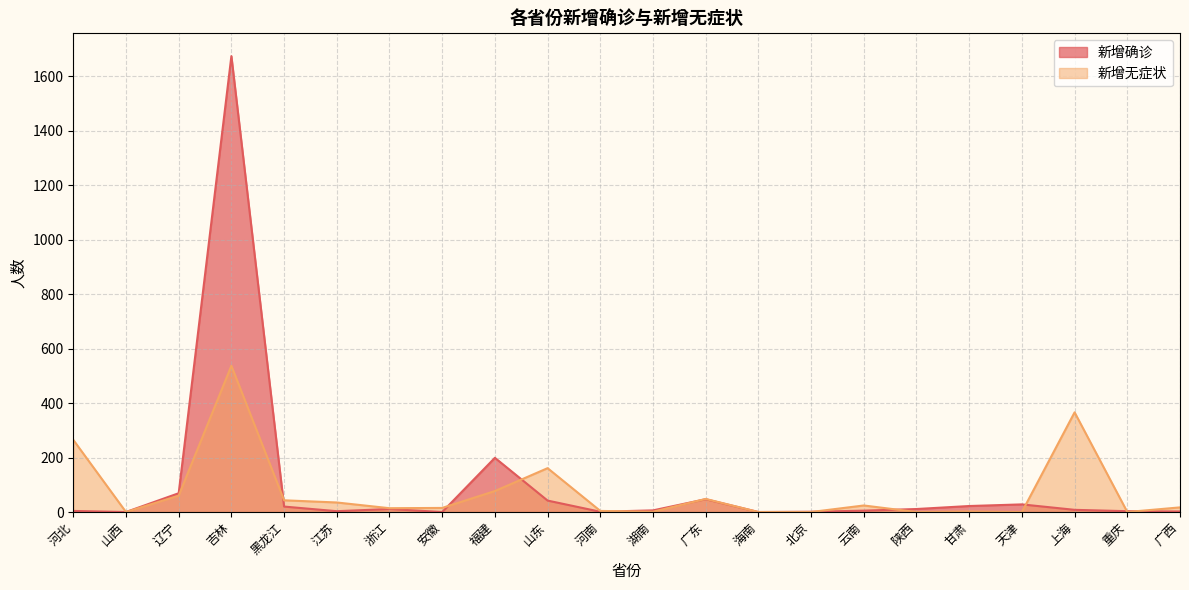

How many lines are shown in the chart?

2